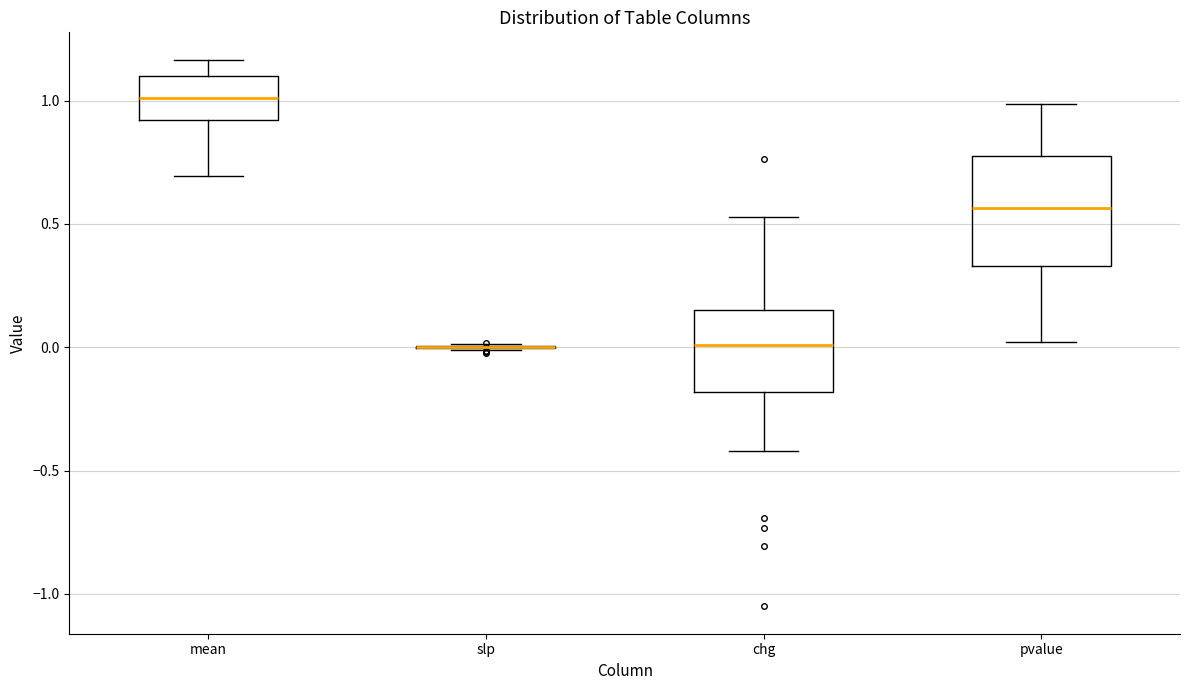

Where is the lower edge of the box for chg on the y-axis? The values are not printed on the chart, so give them approximately, as read against the axis.

-0.20